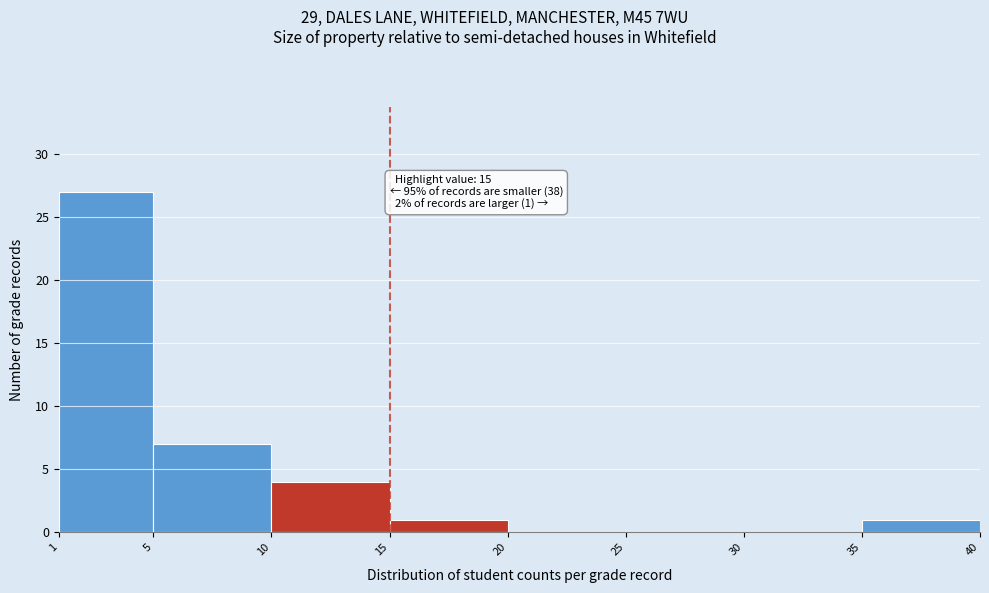

Over which range of the x-axis is the bar tallest?

1 to 5